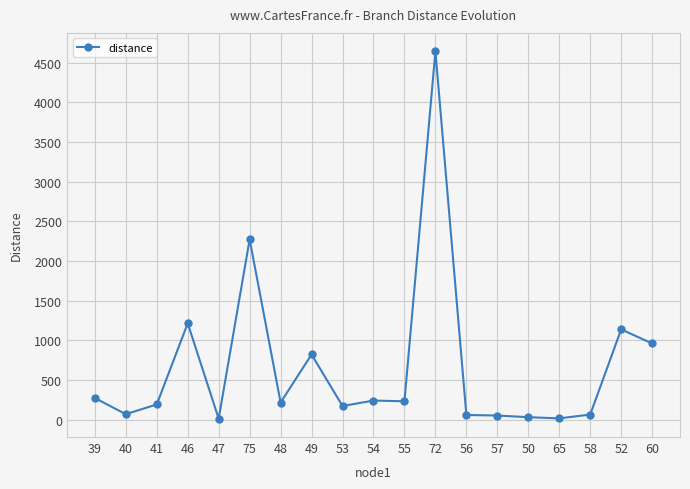

How many lines are shown in the chart?

1